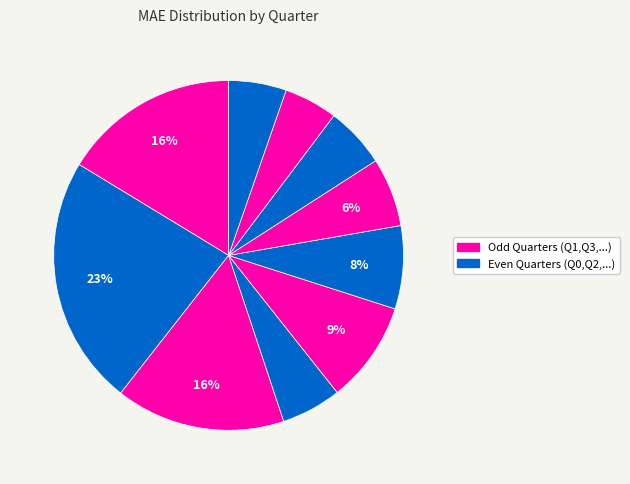

To the nearest percent, what is the average slice percentage?

10%